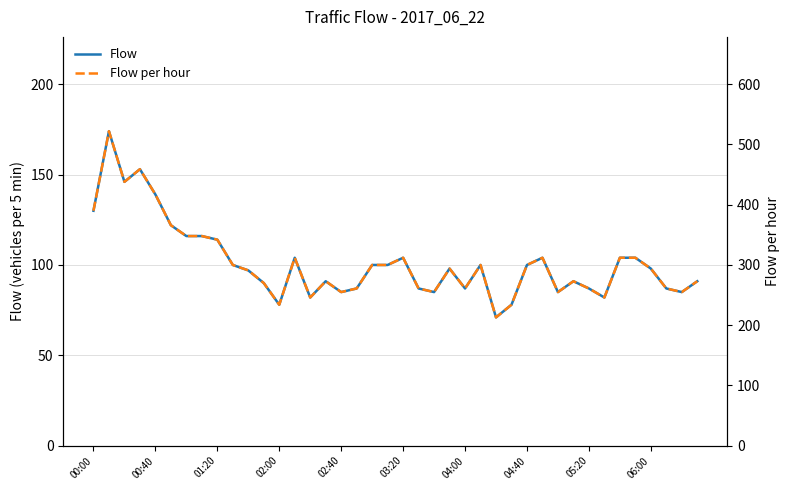

True or false: Flow per hour has a value of 261 at 04:00.

True